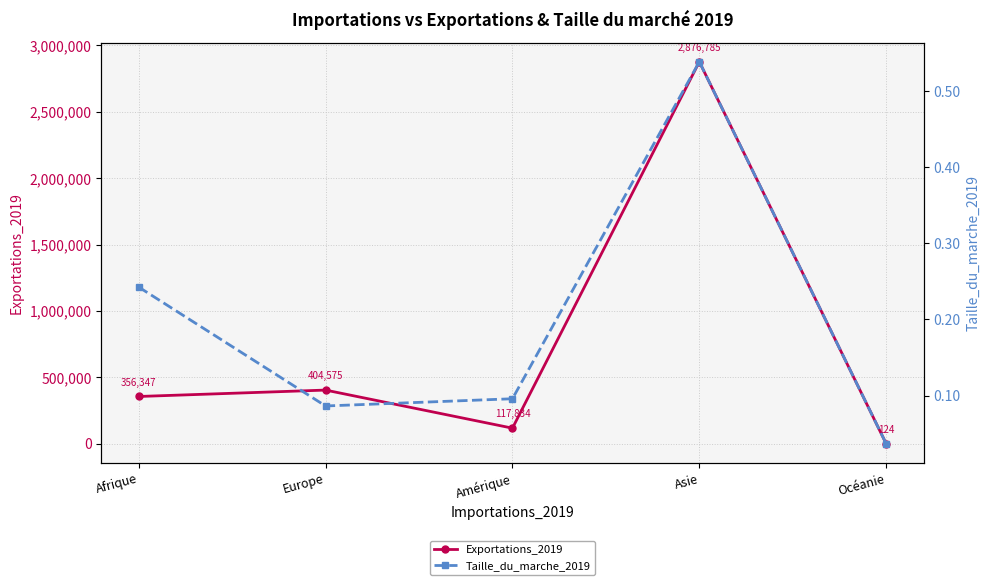

Rank the series at Asie from lowest to highest value.

Taille_du_marche_2019, Exportations_2019